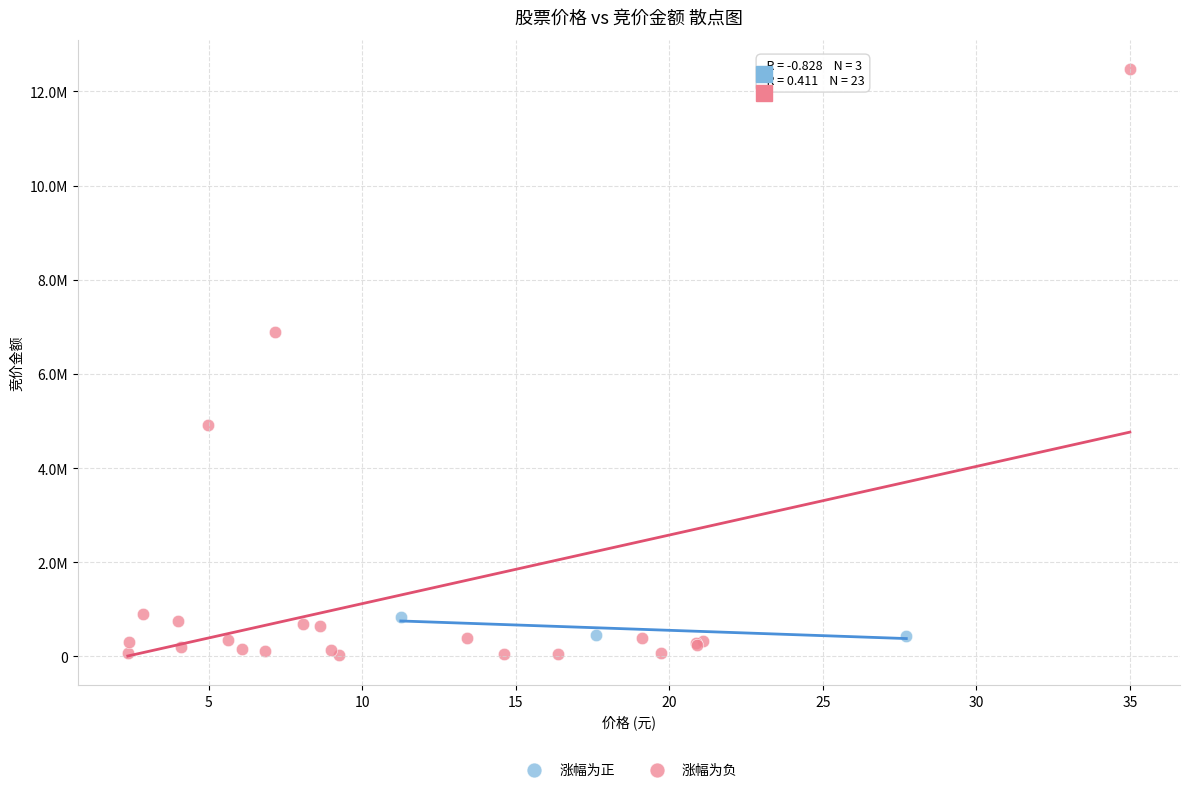

Which series has the largest Y range (max minus min)?

涨幅为负